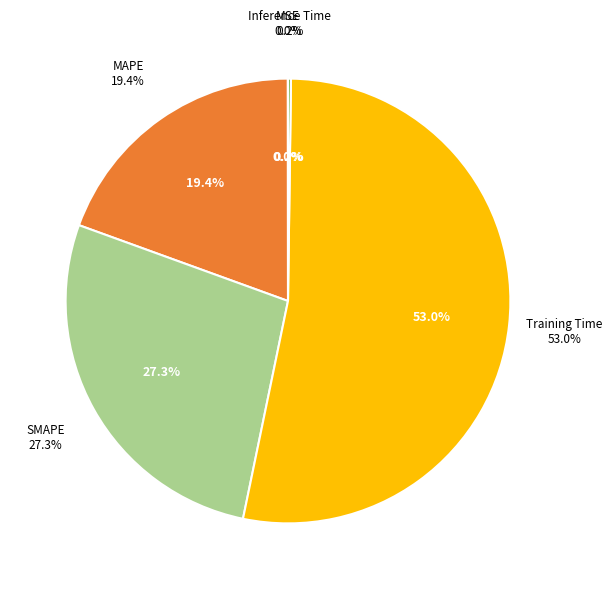

Which has a higher value, SMAPE or Inference Time?

SMAPE